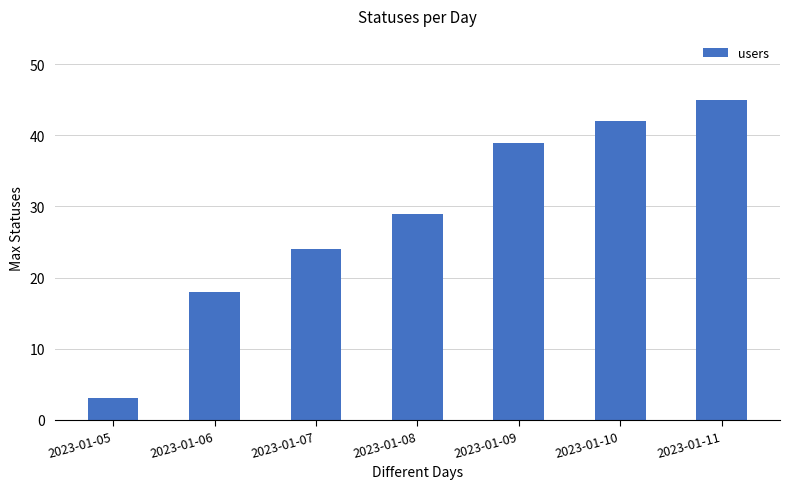

Read the value at 2023-01-08.

29